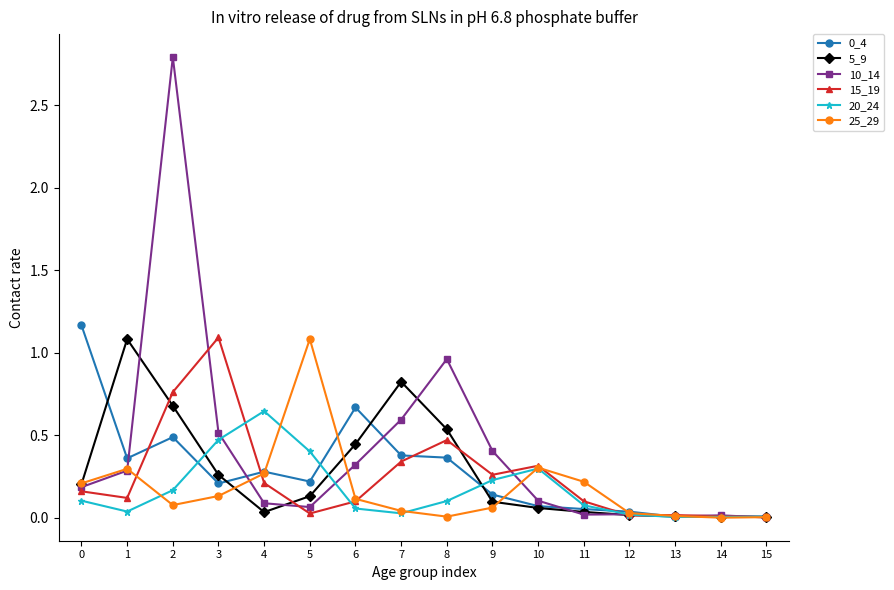

What is the highest value of the 5_9 series?

1.1